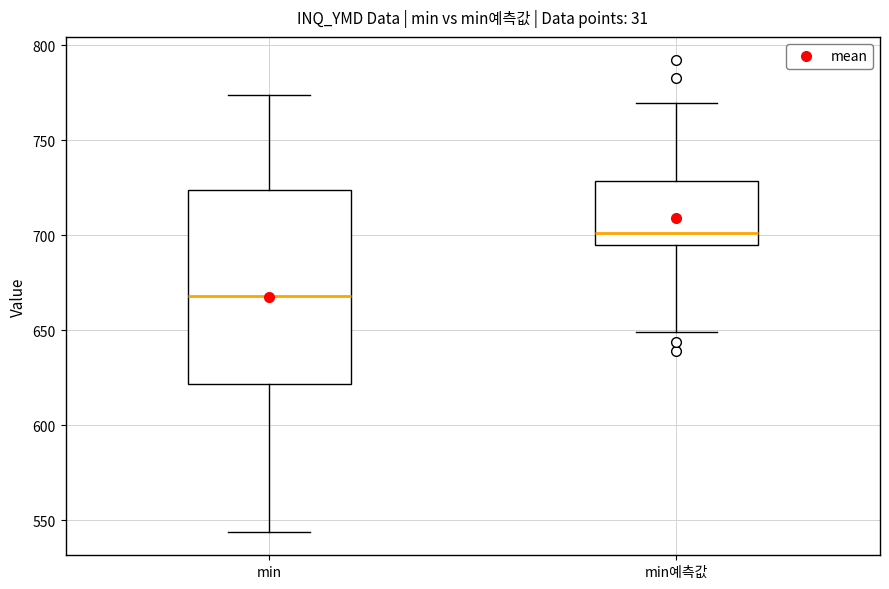

Which box's median line is the lowest?

min